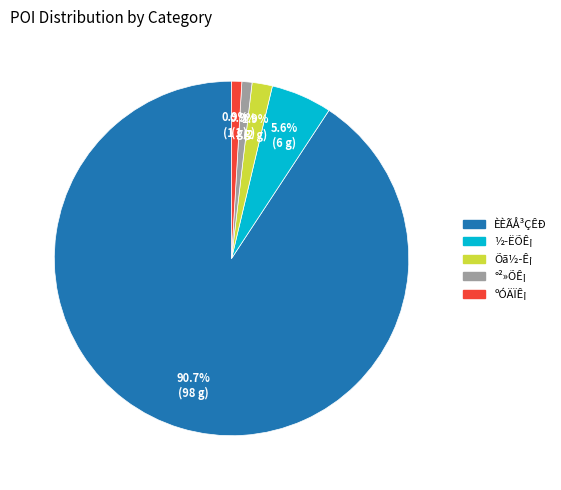

True or false: Õã½­Ê¡ accounts for 14% of the total.

False